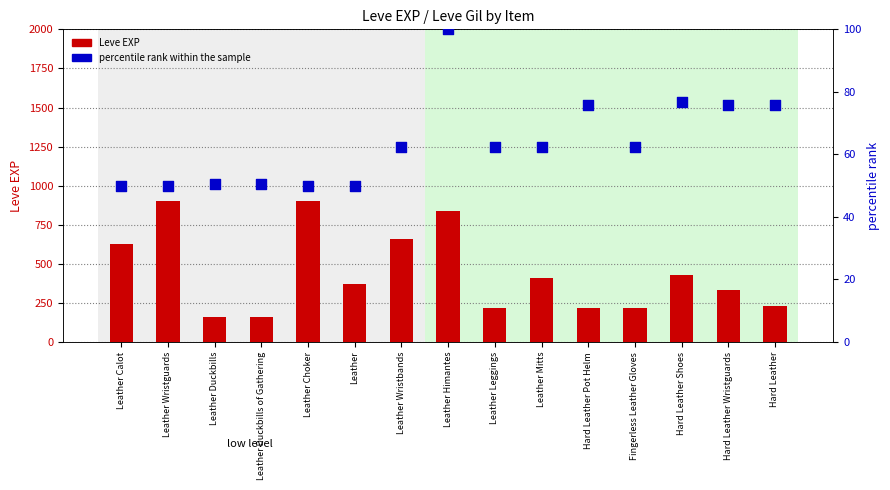

Which series has the widest spread of Y values?

Leve EXP